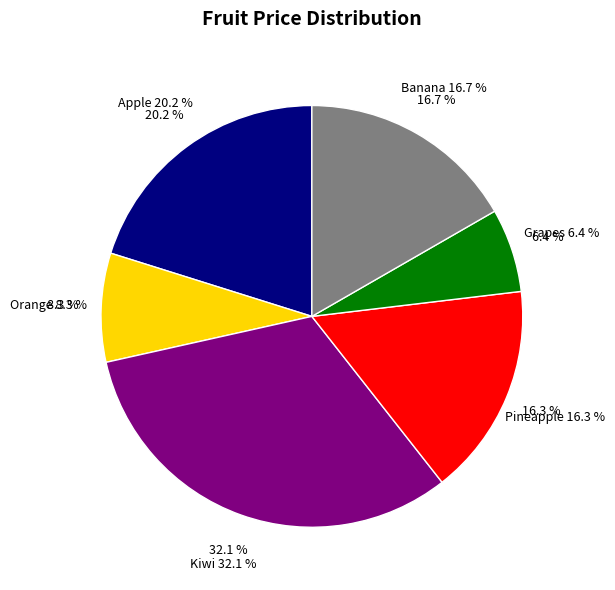

True or false: Kiwi accounts for 22% of the total.

False